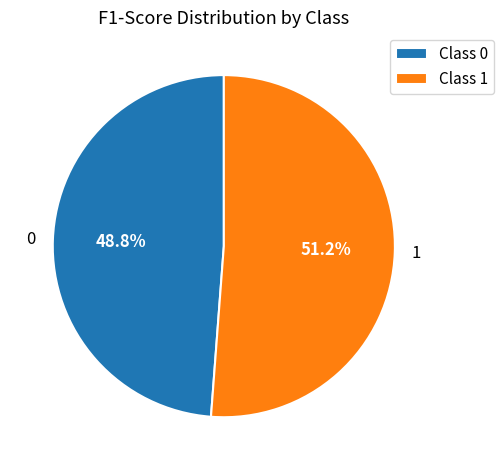

Which slice is the largest?

1